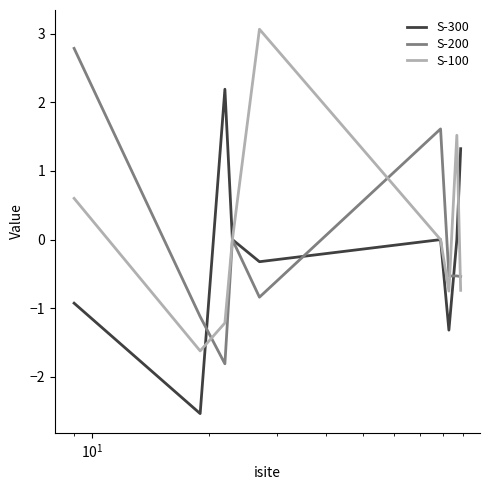

List the series in order of their peak value, lowest first.

S-300, S-200, S-100